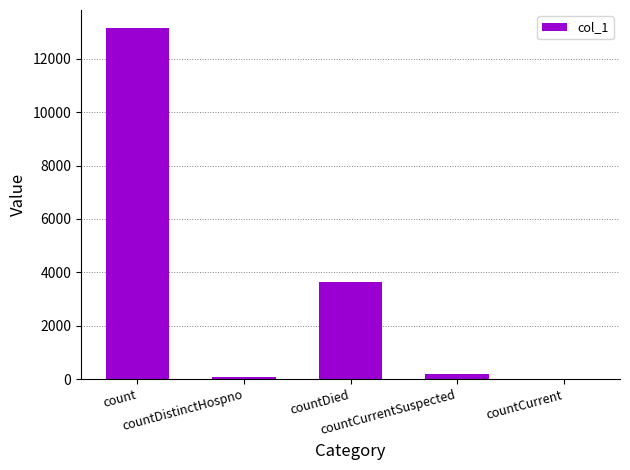

Is it true that the value at countDistinctHospno is 72?

True